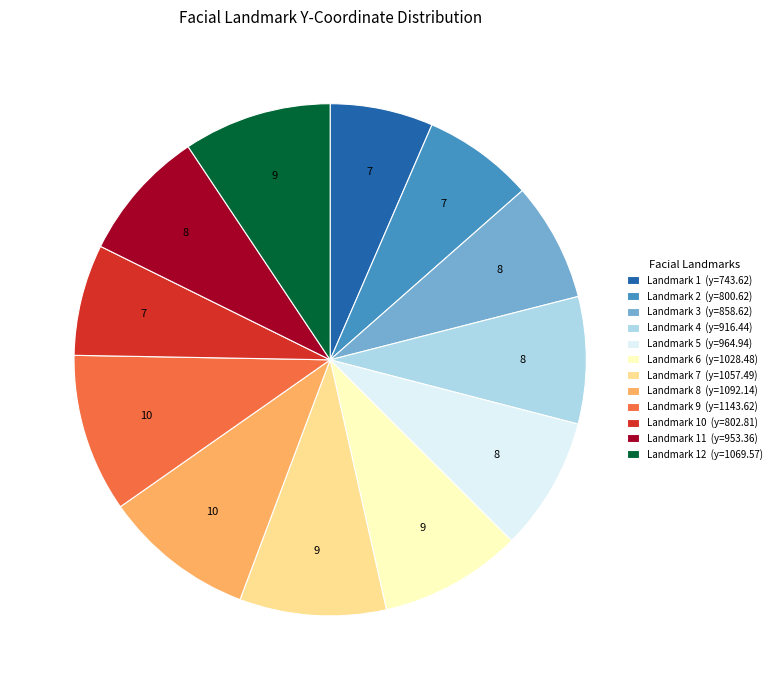

Is there a majority slice in this chart?

No